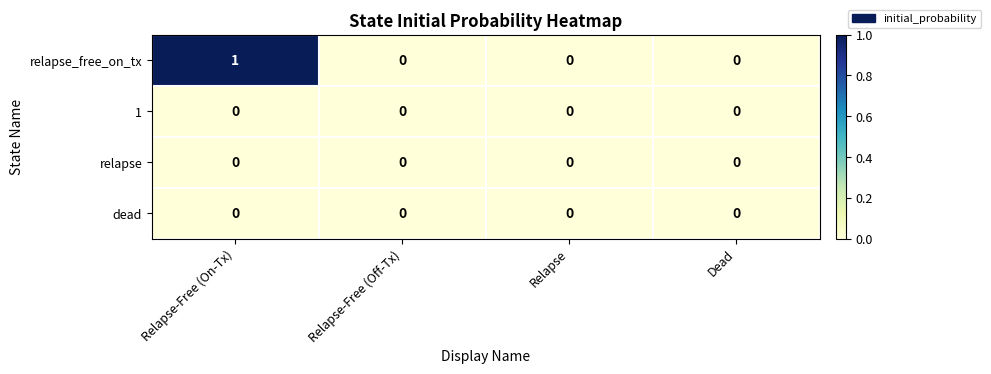

Which series has the largest total across all categories?

relapse_free_on_tx